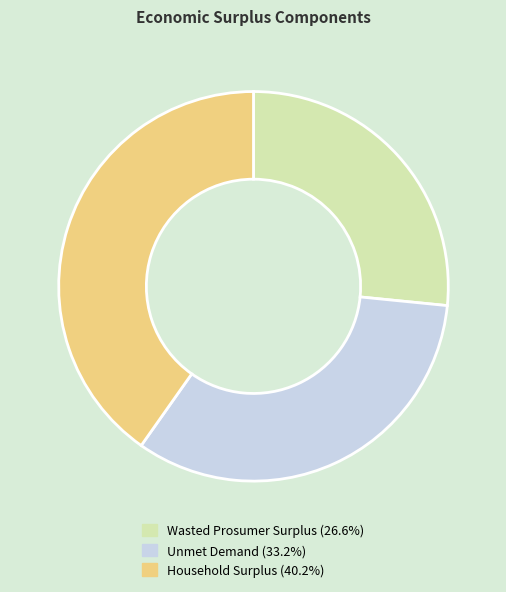

Approximately how many times larger is the value at Unmet Demand (33.2%) compared to Wasted Prosumer Surplus (26.6%)?

1.2